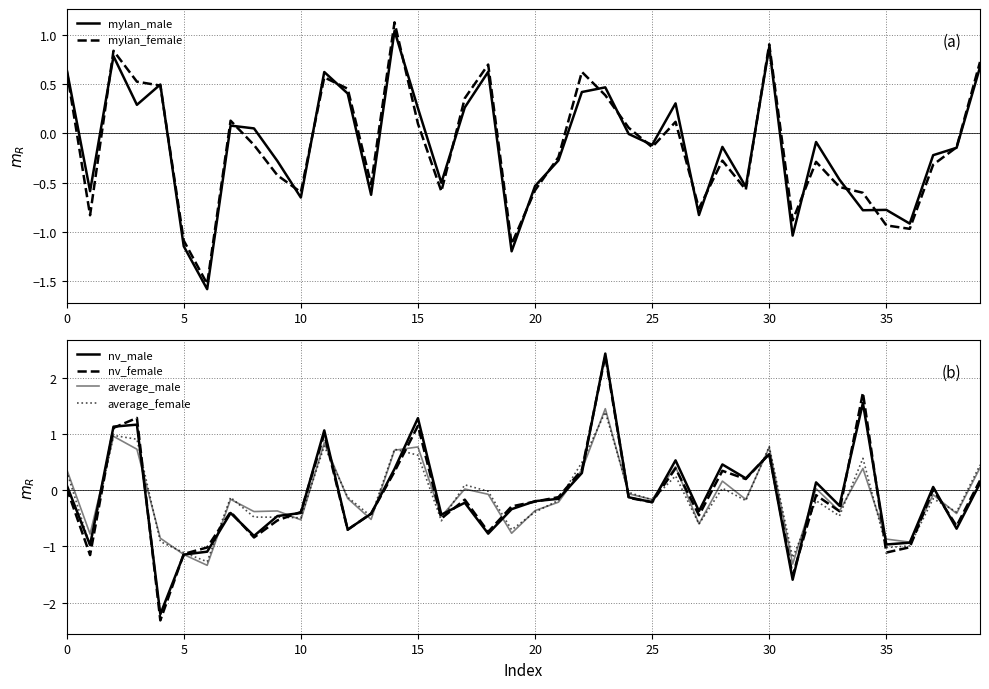

The nv_male series shows -1.1 at 12. True or false?

False